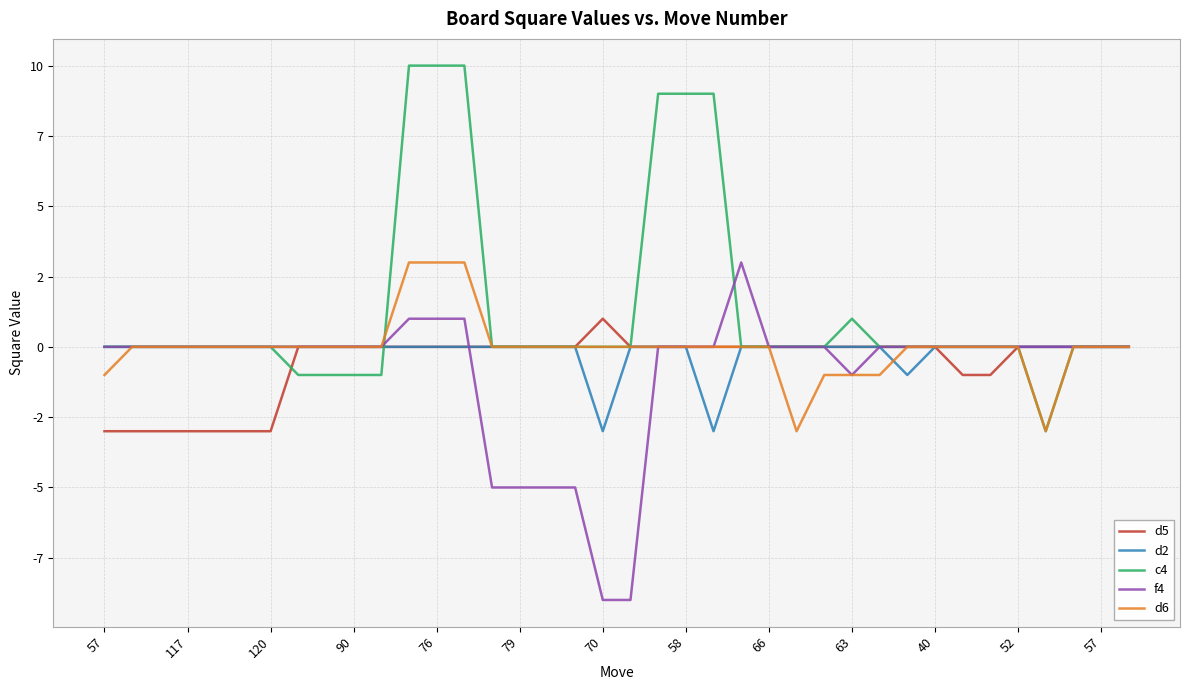

Rank the series by their maximum value, from highest to lowest.

c4, f4, d6, d5, d2